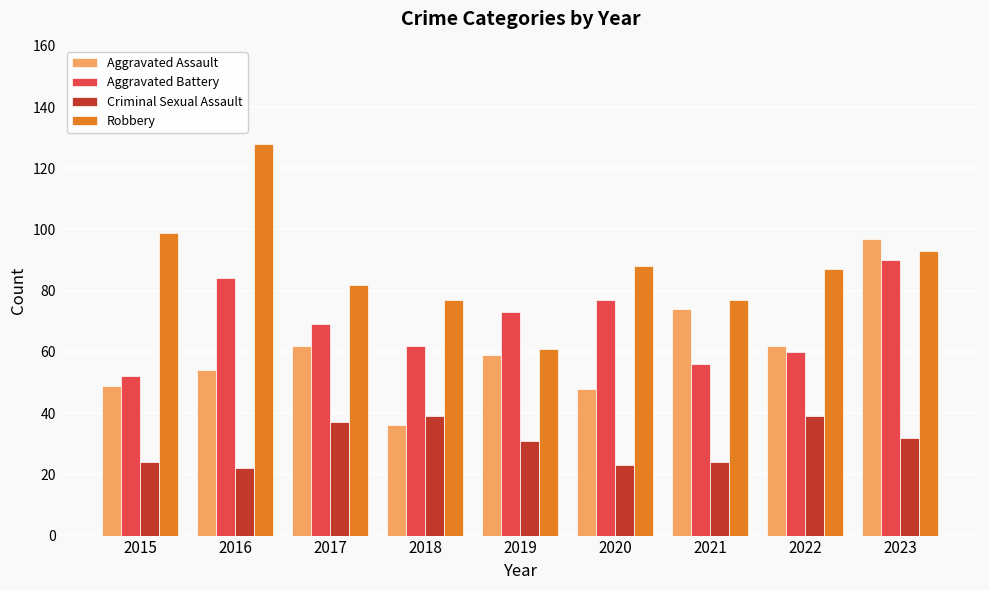

List the labels in order of Aggravated Battery value, largest first.

2023, 2016, 2020, 2019, 2017, 2018, 2022, 2021, 2015